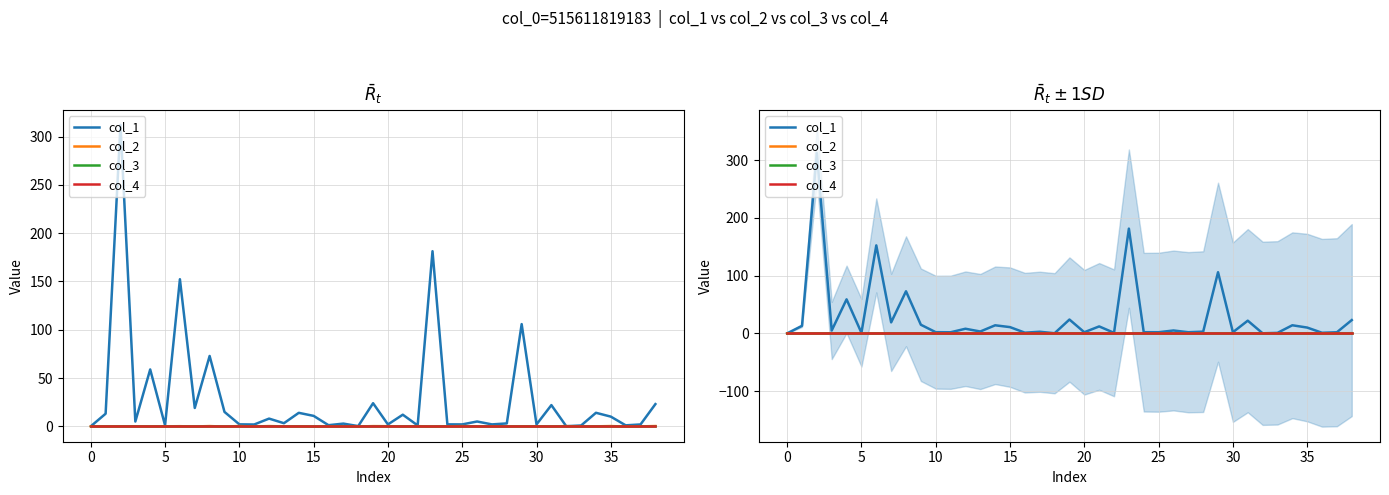

What is the smallest value displayed?

-0.3